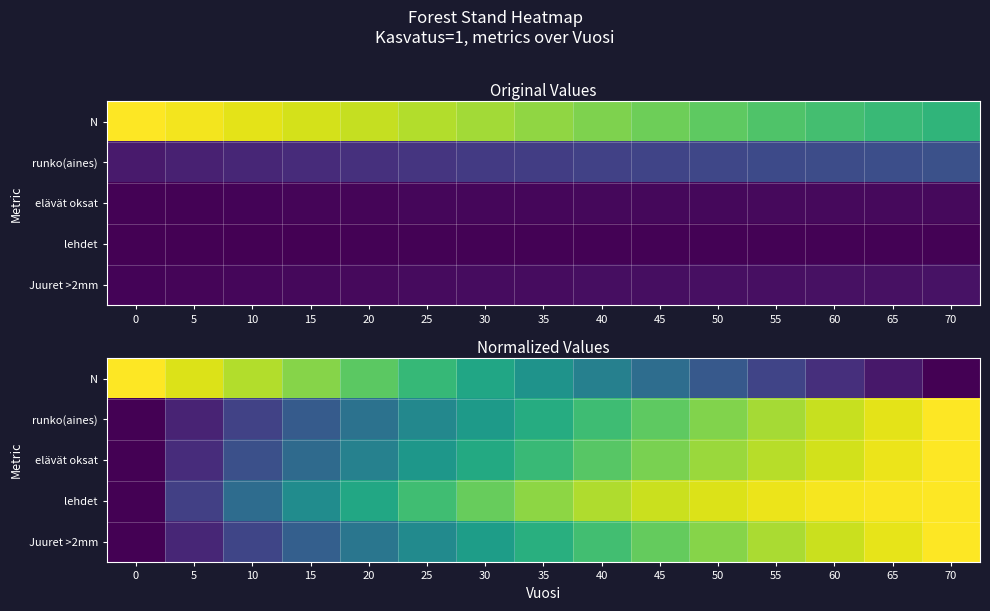

Which series changed the most between 40 and 55?

N